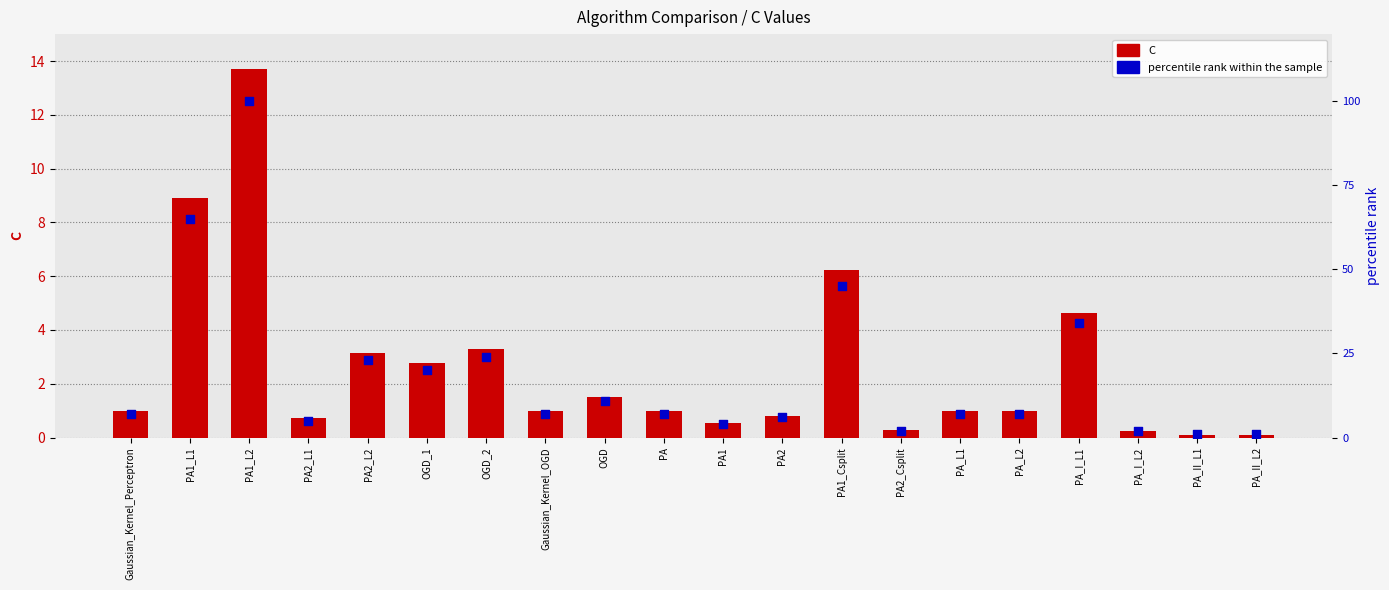

What are all the series names shown in the legend?

C, percentile rank within the sample